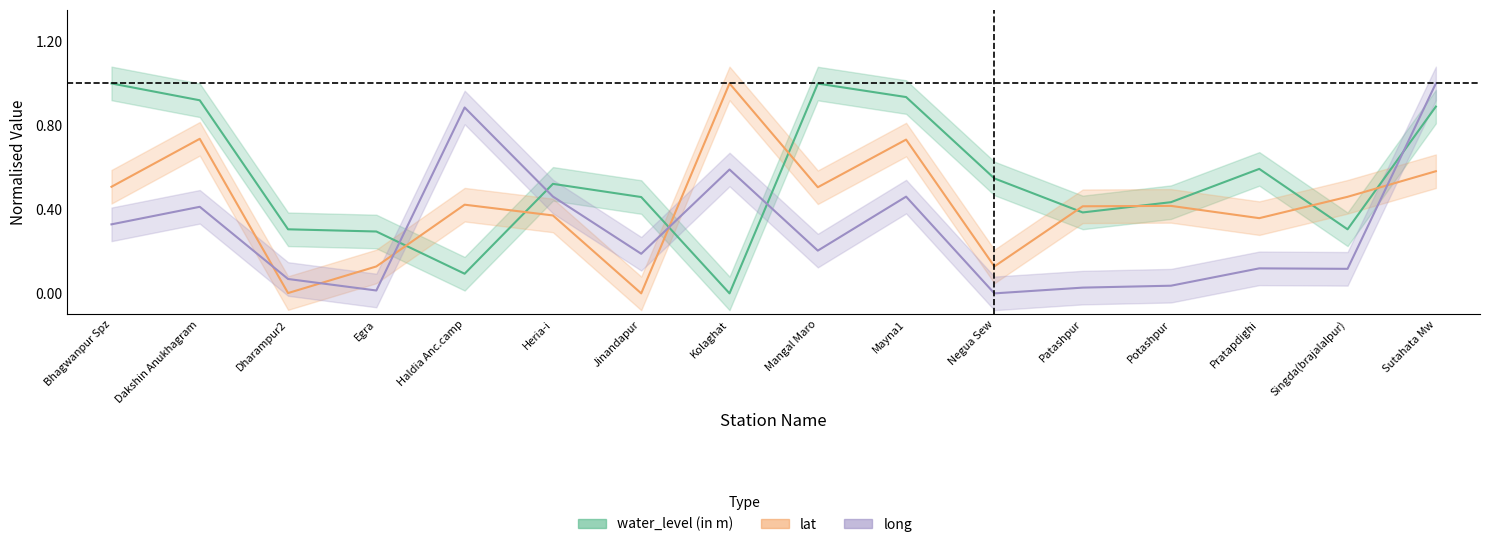

What is the difference between the second highest and second lowest values in the water_level (in m) series?

0.9